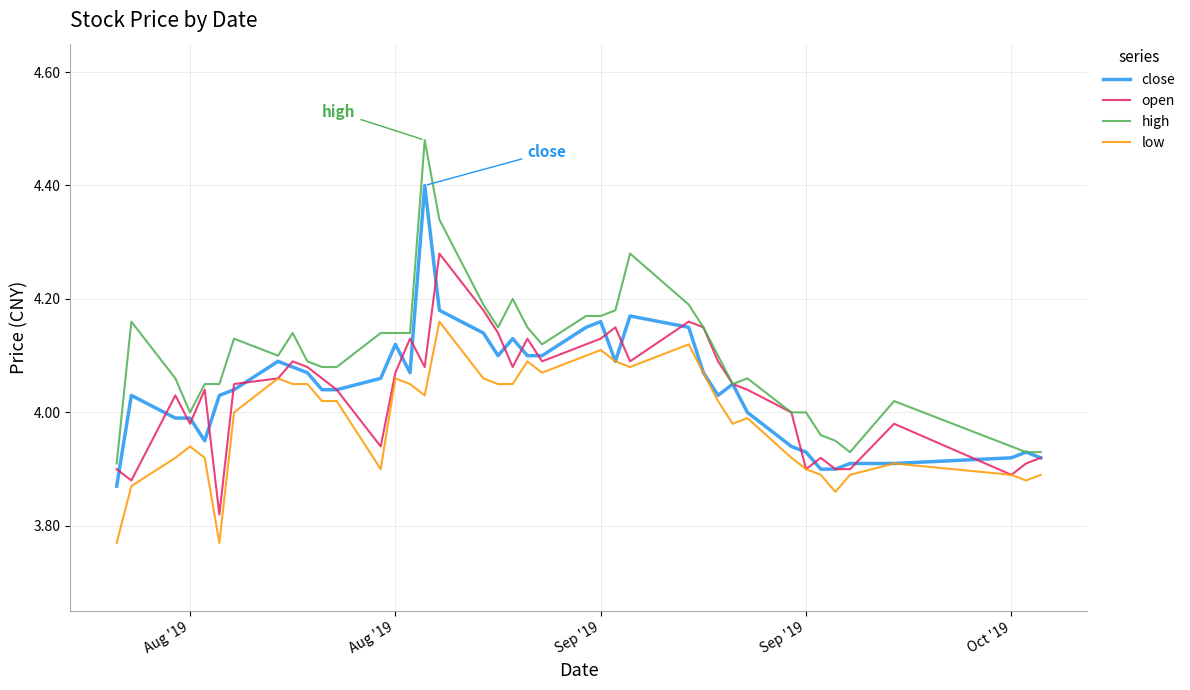

Which series has the widest spread of values?

high